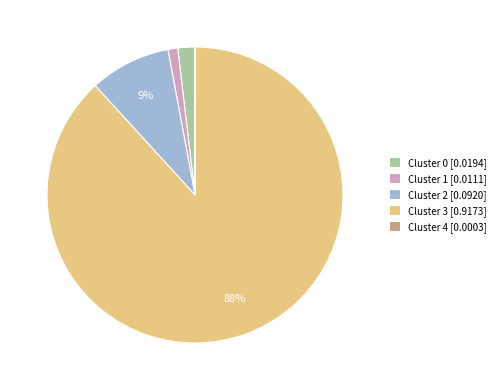

Does Cluster 1 [0.0111] represent more than half of the total?

No